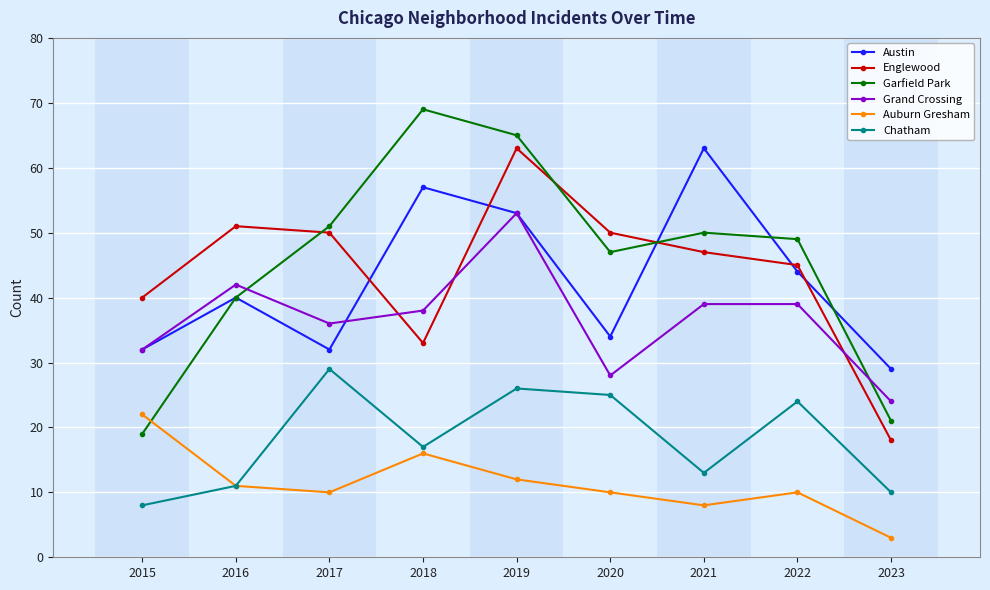

Rank the categories by Chatham value from highest to lowest.

2017, 2019, 2020, 2022, 2018, 2021, 2016, 2023, 2015